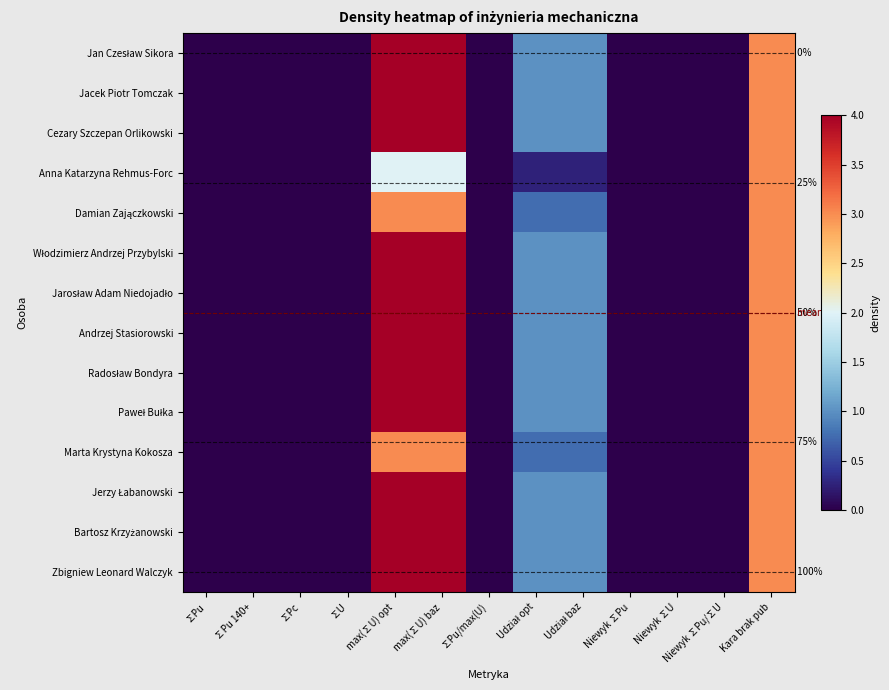

Between max(∑U) opt and Niewyk ∑Pu/∑U, which series saw the biggest shift?

Jan Czesław Sikora